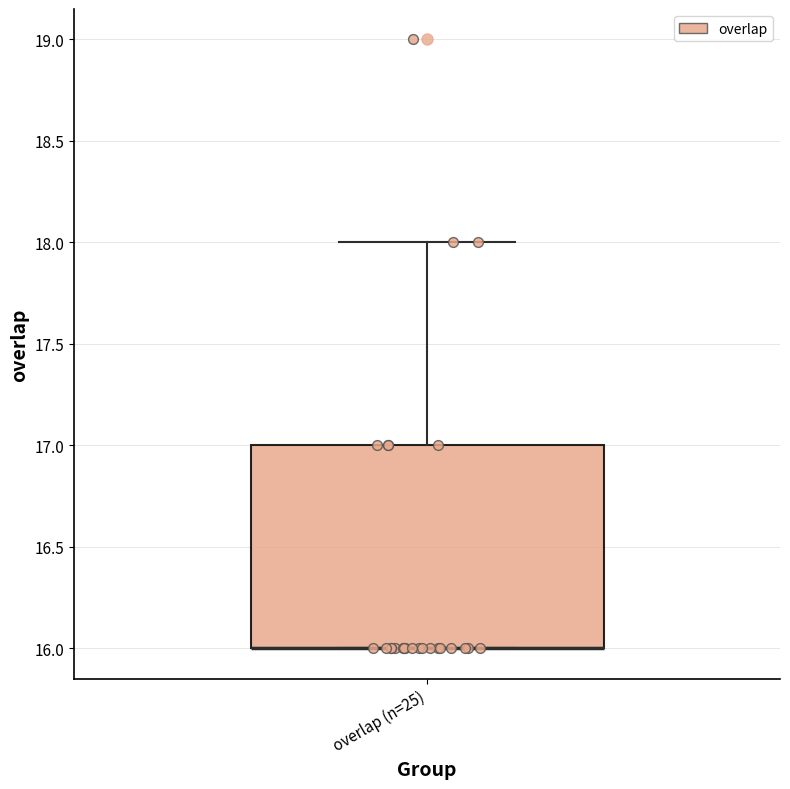

Where does the upper whisker of the box for overlap (n=25) end on the y-axis? The values are not printed on the chart, so give them approximately, as read against the axis.

18